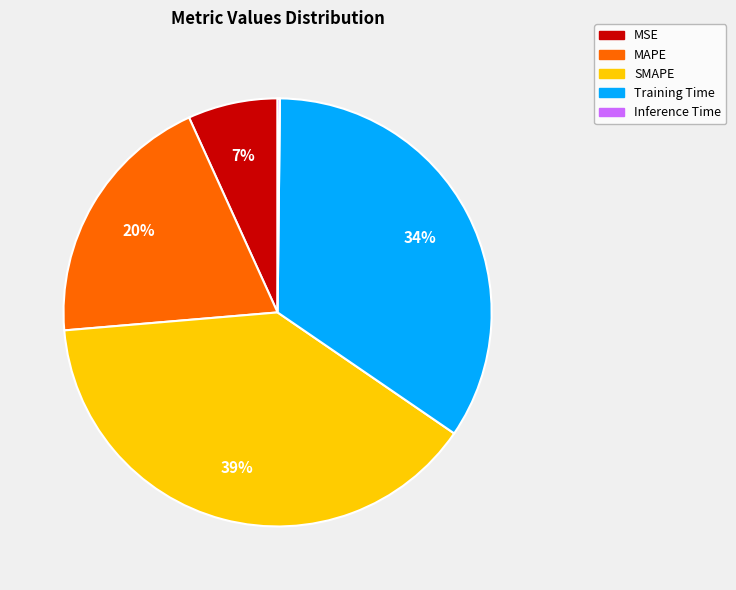

Which slice is the largest?

SMAPE